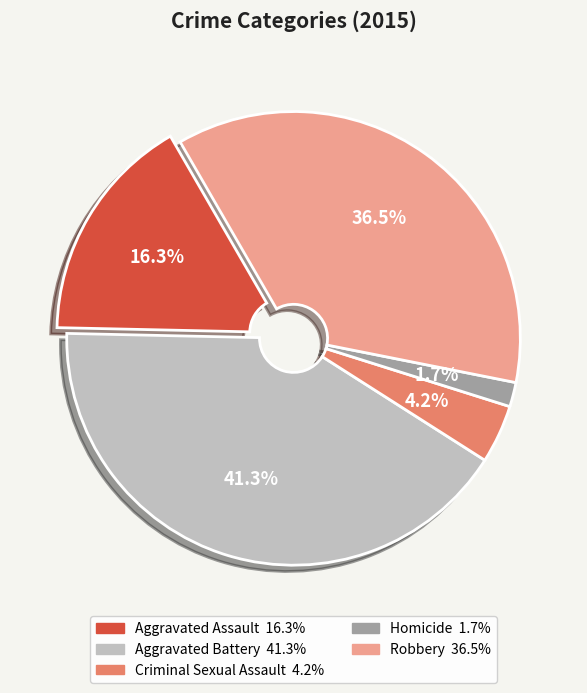

Is there a majority slice in this chart?

No